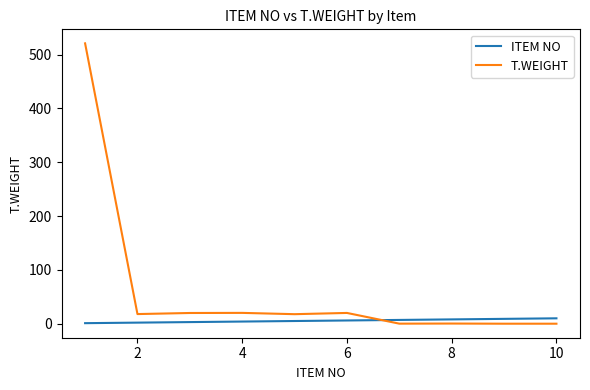

List the series in order of their overall mean, lowest first.

ITEM NO, T.WEIGHT